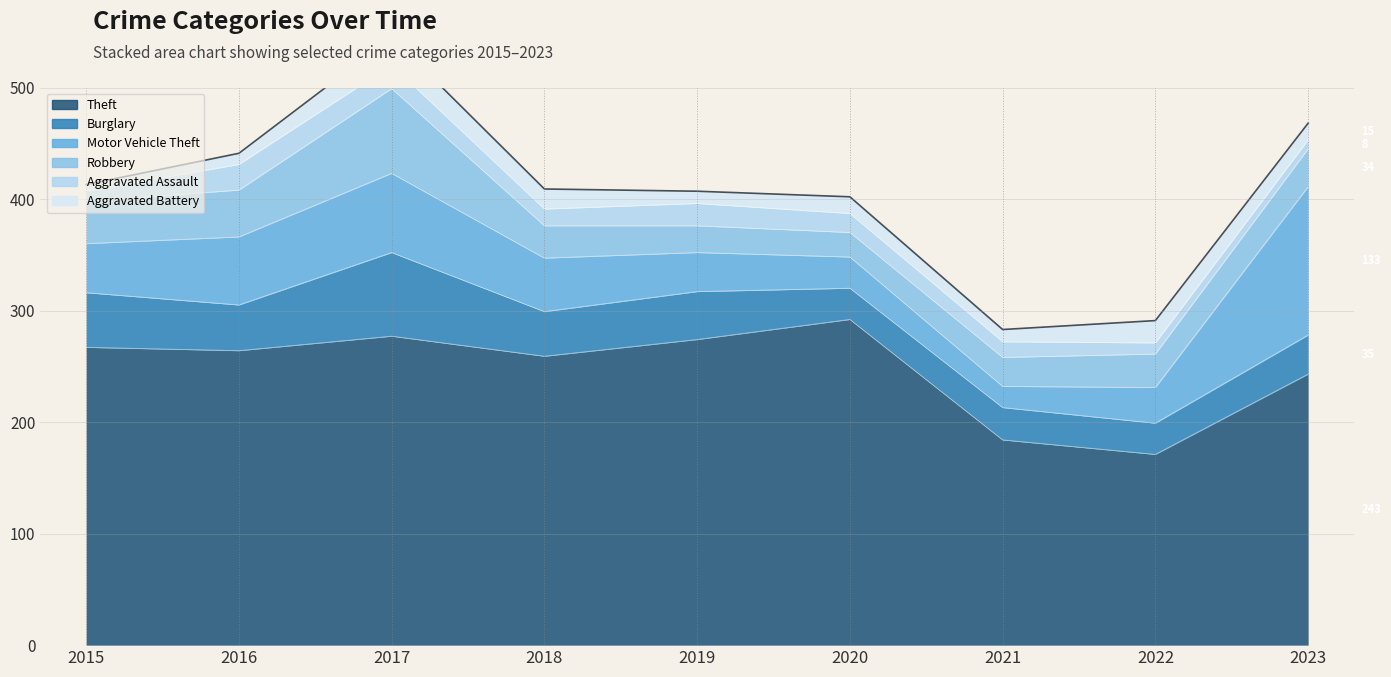

Between 2021 and 2022, which series saw the biggest shift?

Theft